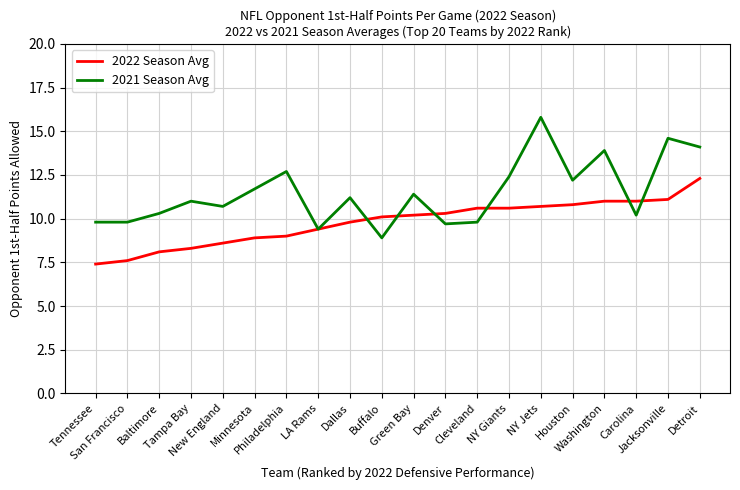

Which series has the largest total across all categories?

2021 Season Avg